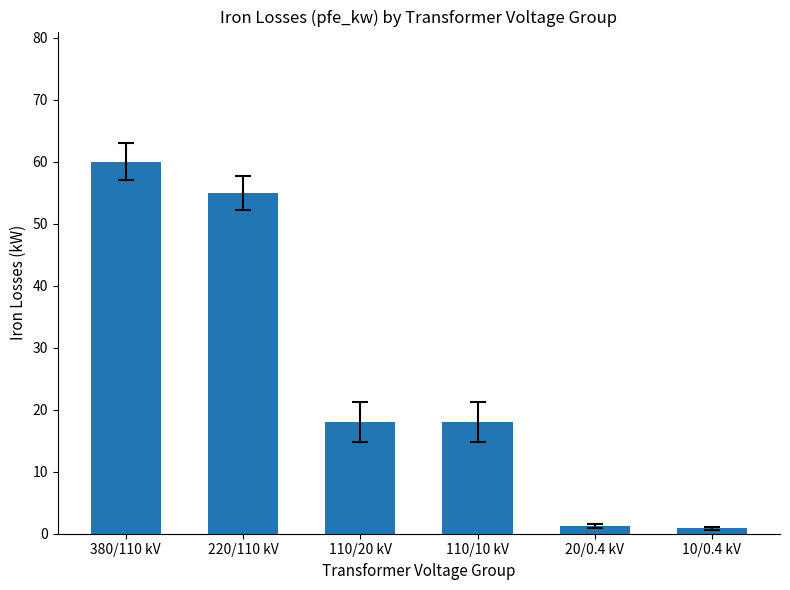

What is the change in value from 380/110 kV to 110/10 kV?

-42.0